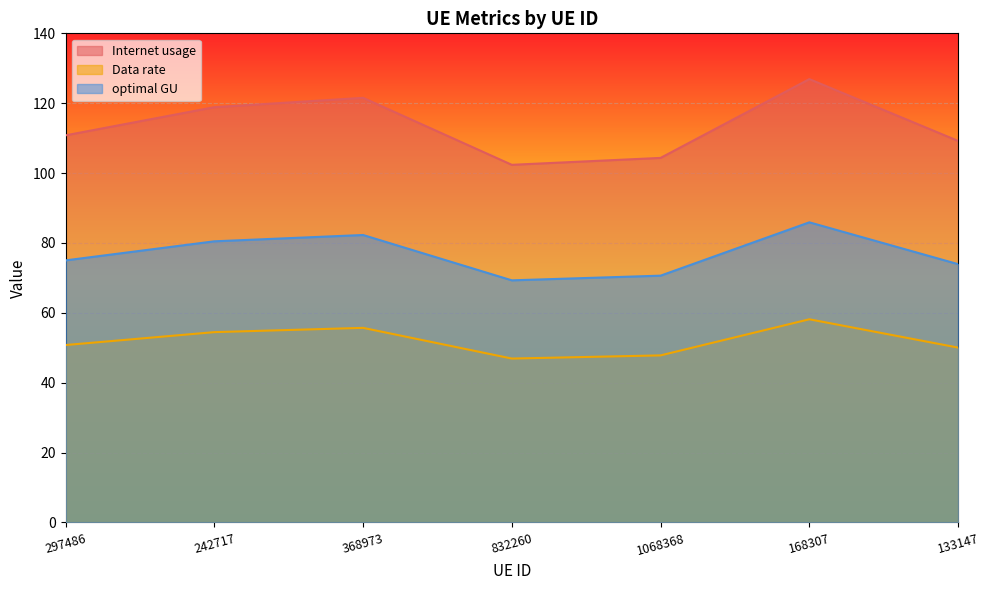

How many categories are shown in the chart?

7